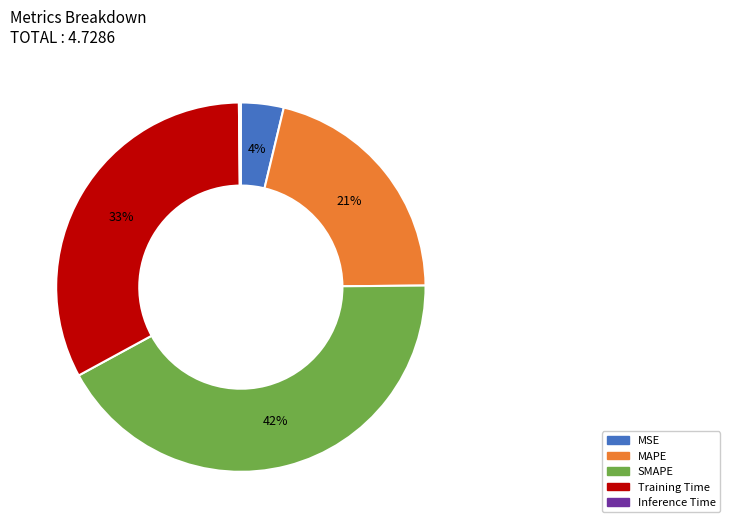

Which slice is the largest?

SMAPE